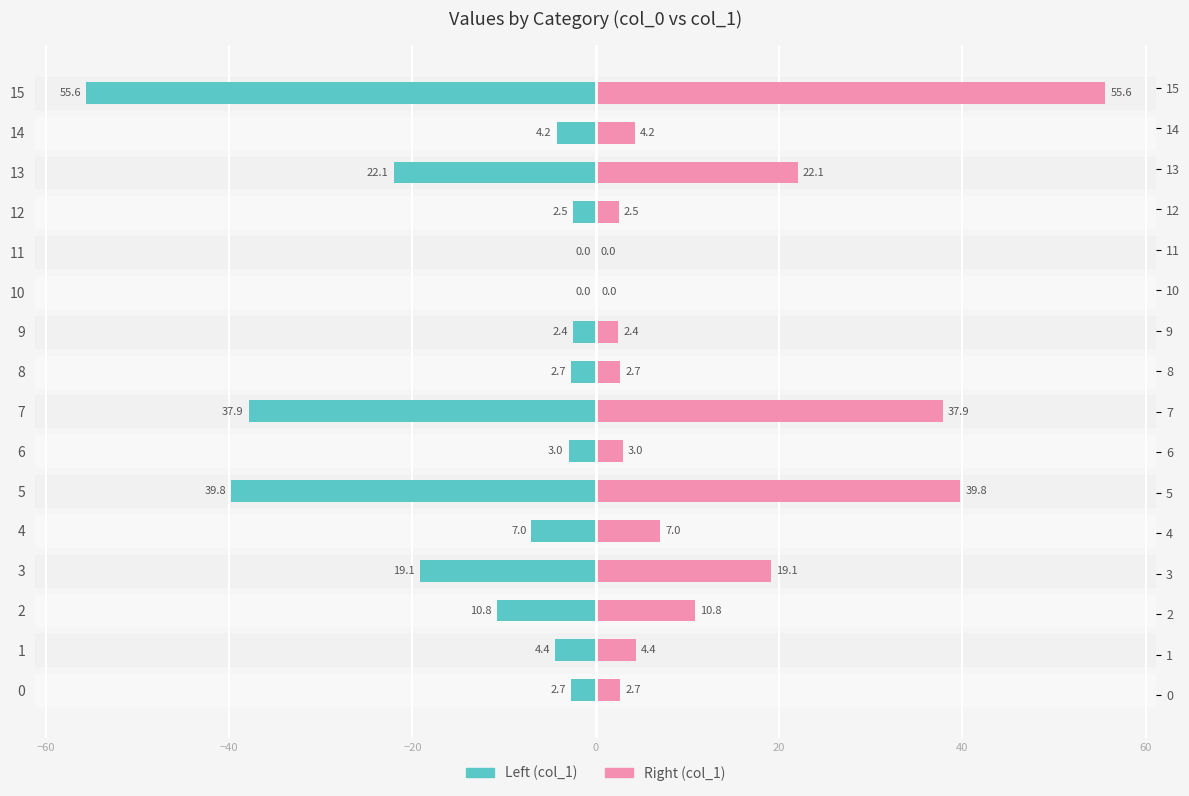

Reading right to left, transcribe all the data shown in this chart.

col_1 (left): -55.6	-4.2	-22.1	-2.5	-0.0	-0.0	-2.4	-2.7	-37.9	-3.0	-39.8	-7.0	-19.1	-10.8	-4.4	-2.7
col_1 (right): 55.6	4.2	22.1	2.5	0.0	0.0	2.4	2.7	37.9	3.0	39.8	7.0	19.1	10.8	4.4	2.7